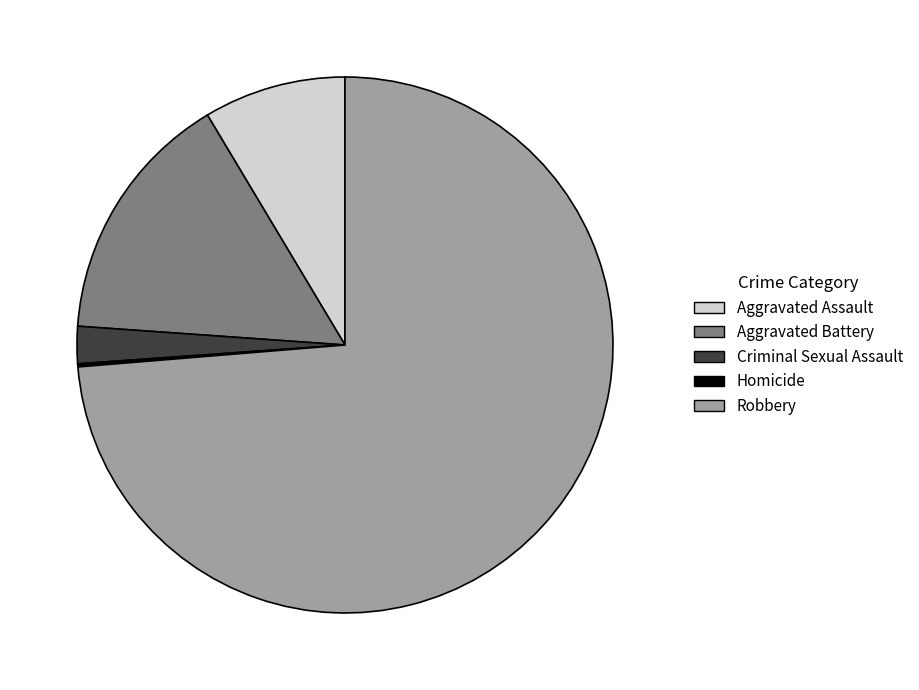

Which category has the biggest portion of the pie?

Robbery